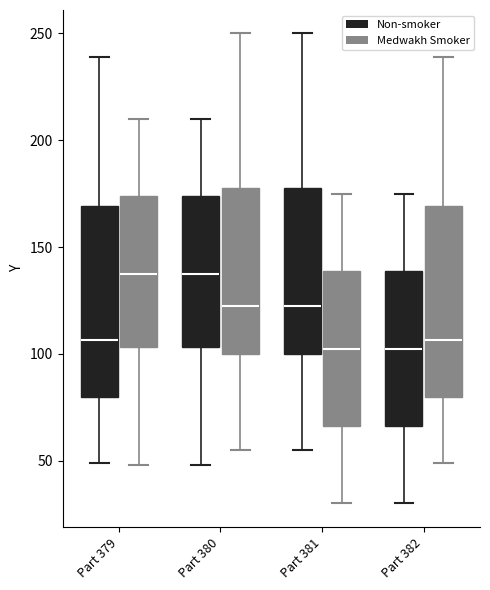

Reading left to right, read every box against the y-axis: the position of its median line, the range the box covers, and the ends of its whiskers. The values are not printed on the chart, so give them approximately, as read against the axis.

Part 379 (Non-smoker): median 105, box 80 to 170, whiskers 50 to 240
Part 379 (Medwakh Smoker): median 140, box 105 to 175, whiskers 50 to 210
Part 380 (Non-smoker): median 140, box 105 to 175, whiskers 50 to 210
Part 380 (Medwakh Smoker): median 125, box 100 to 180, whiskers 55 to 250
Part 381 (Non-smoker): median 125, box 100 to 180, whiskers 55 to 250
Part 381 (Medwakh Smoker): median 105, box 65 to 140, whiskers 30 to 175
Part 382 (Non-smoker): median 105, box 65 to 140, whiskers 30 to 175
Part 382 (Medwakh Smoker): median 105, box 80 to 170, whiskers 50 to 240